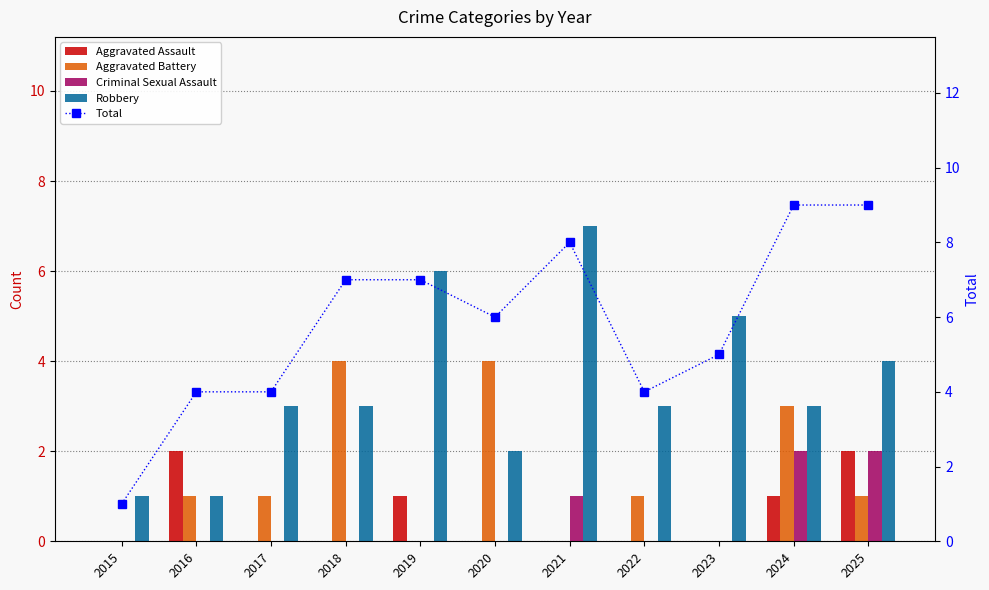

The Total series shows 0 at 2015. True or false?

False